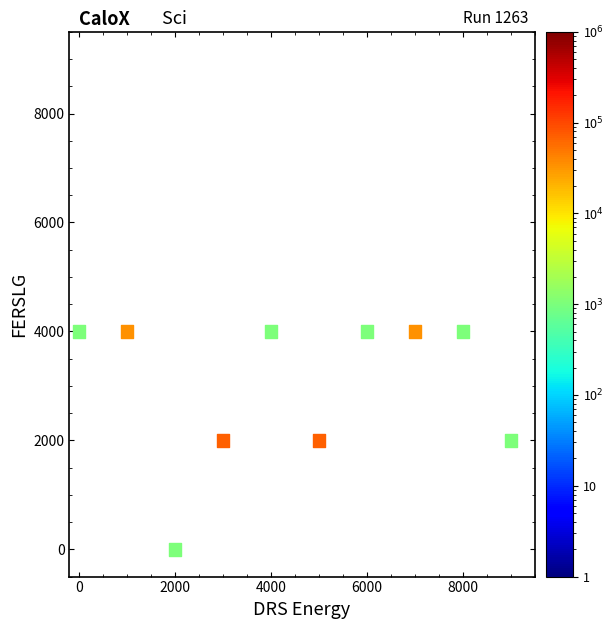

What is the range of Y values (max minus min)?

4000